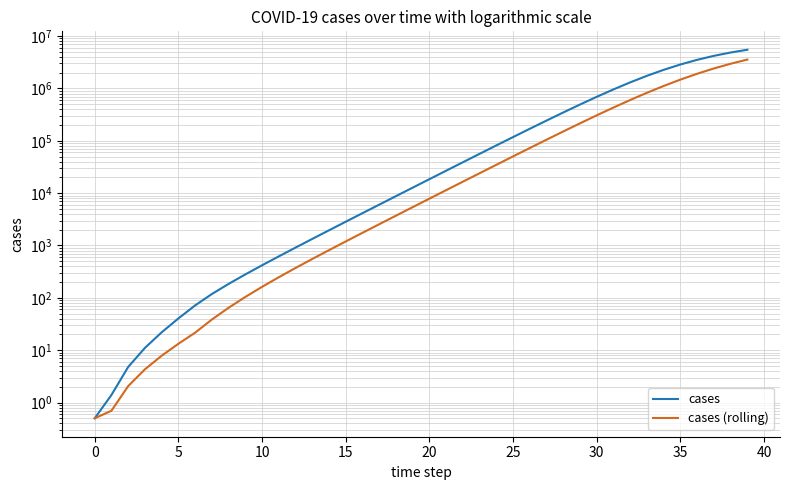

What is the smallest value displayed?

0.5